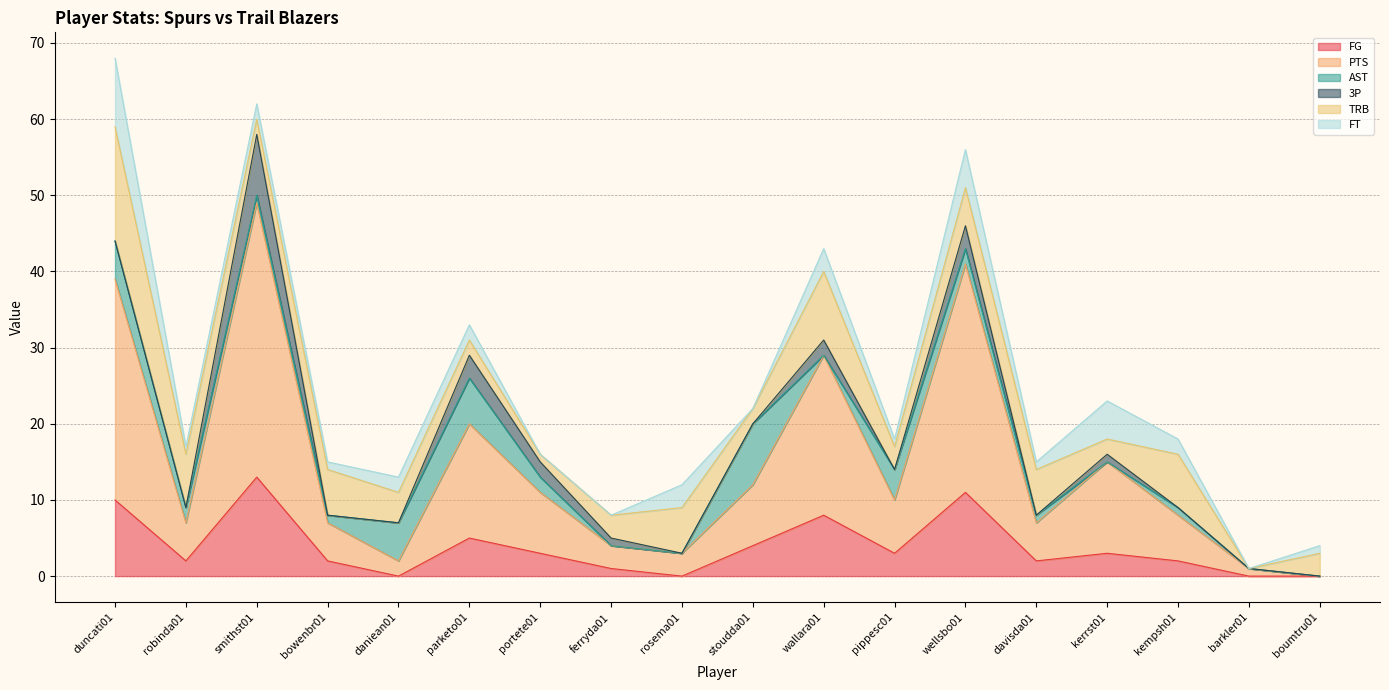

What is the difference between the highest and lowest values at pippesc01?

7